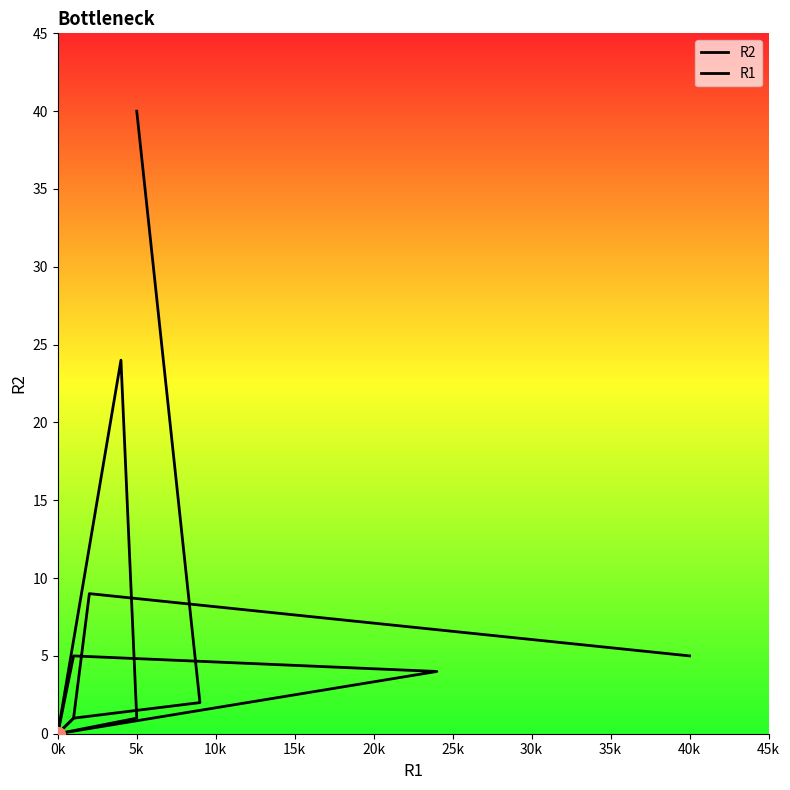

Which series reaches the minimum Y coordinate?

R2